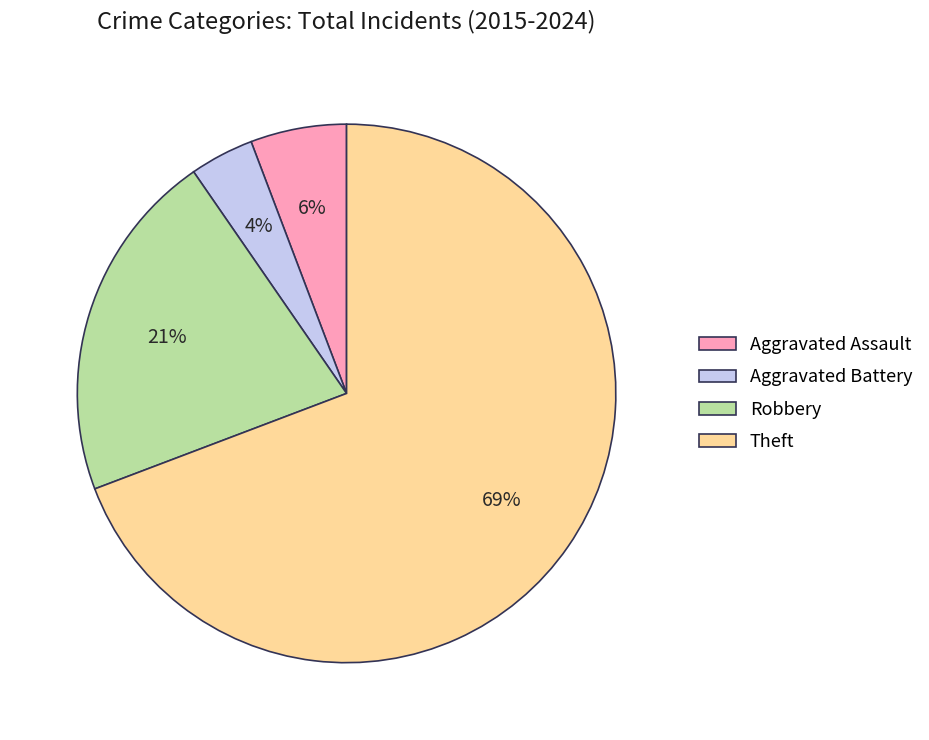

The Aggravated Assault slice represents 6% of the pie. True or false?

True